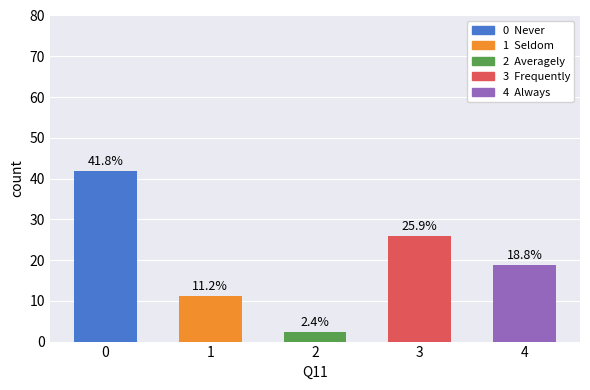

The chart shows a value of 3.3 at 2. True or false?

False